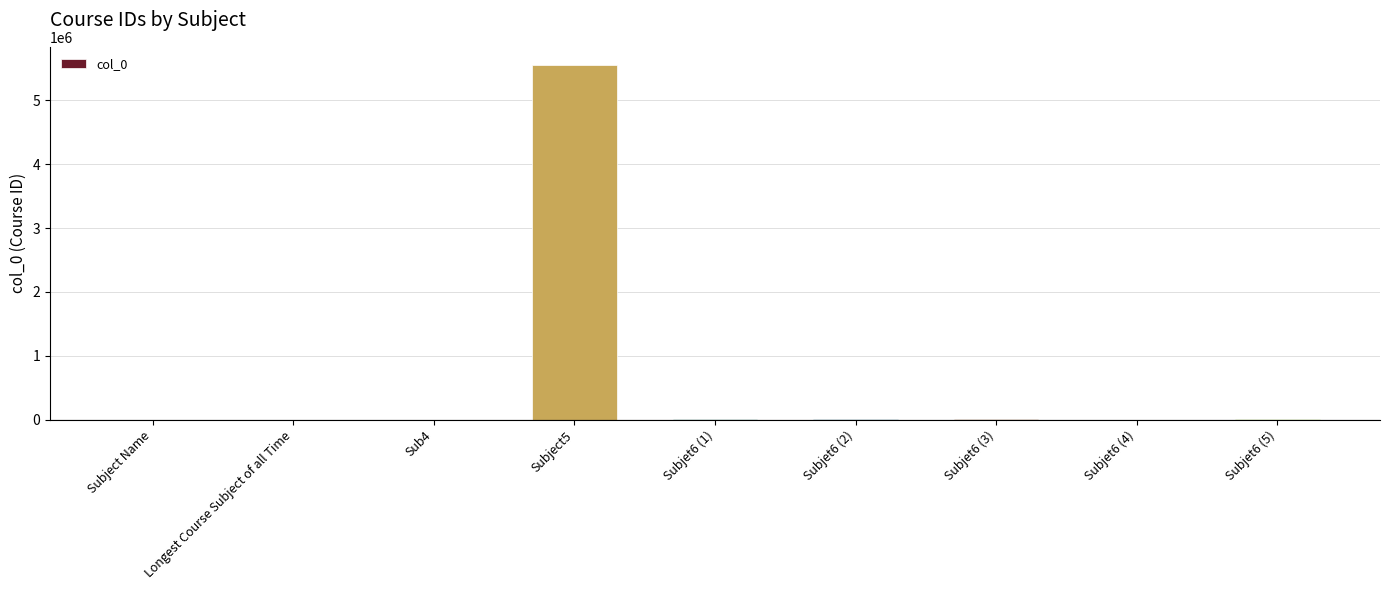

The chart shows a value of 6434 at Subjet6 (1). True or false?

True